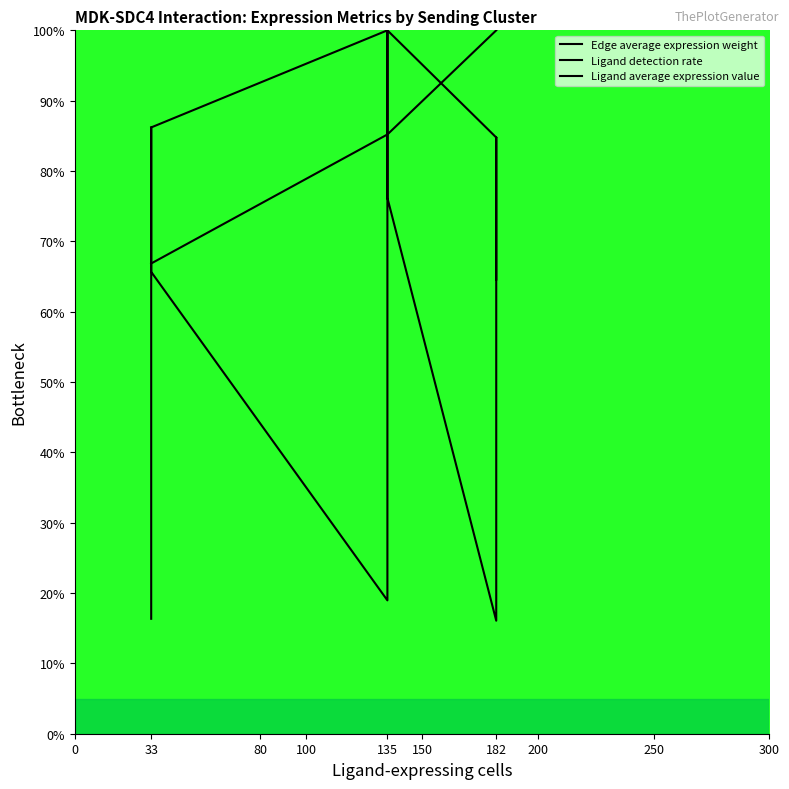

What is the maximum value shown in the chart?

100.0